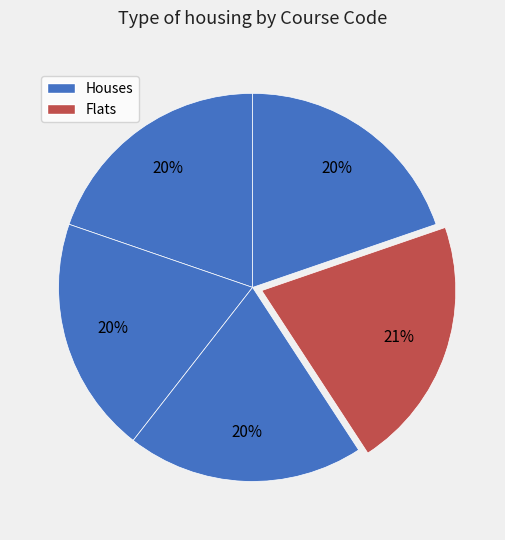

Count the number of slices in the pie.

5